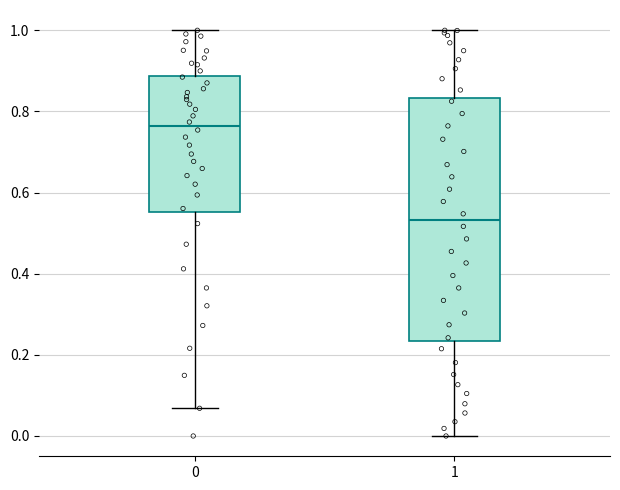

Reading left to right, transcribe this box plot: for each box, give where its median line is, the range the box spans, and where its two whiskers end, as read against the y-axis. The values are not printed on the chart, so give them approximately, as read against the axis.

0: median 0.76, box 0.56 to 0.88, whiskers 0.06 to 1.00
1: median 0.54, box 0.24 to 0.84, whiskers 0.00 to 1.00